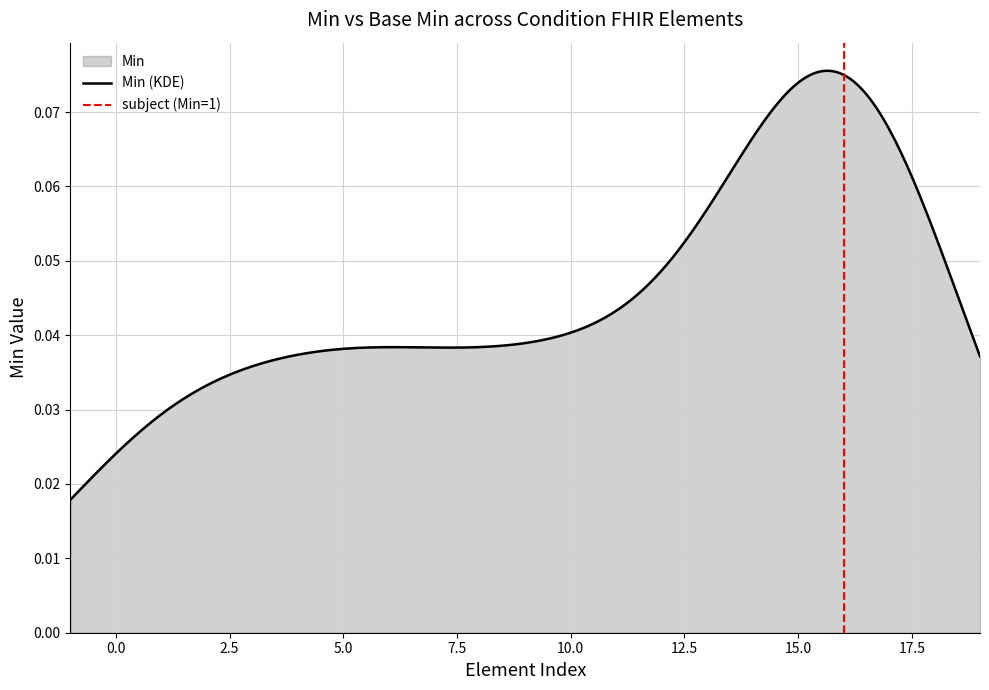

The value of Min at Condition.onset[x] is 0. True or false?

True